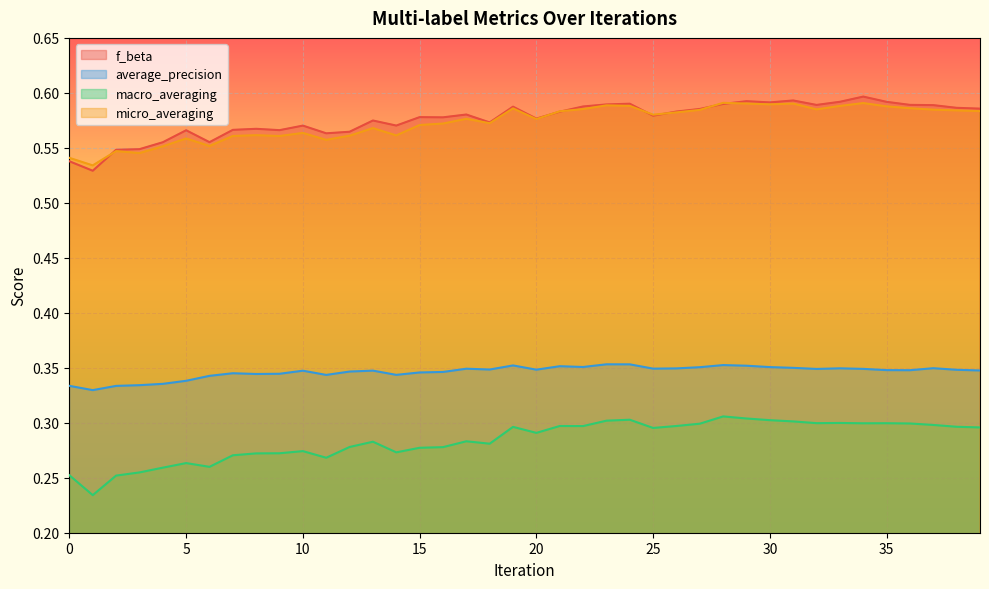

Is it true that macro_averaging equals 0.4 at 37?

False